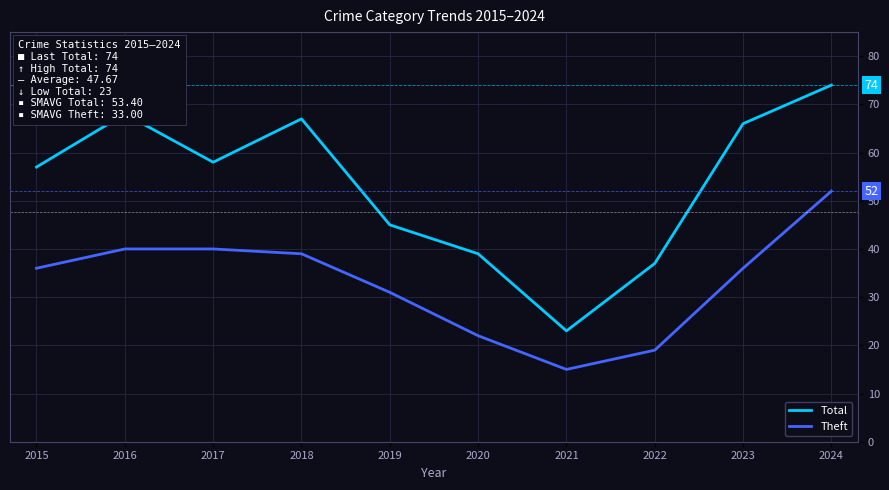

At which label is Total closest to 48?

2019